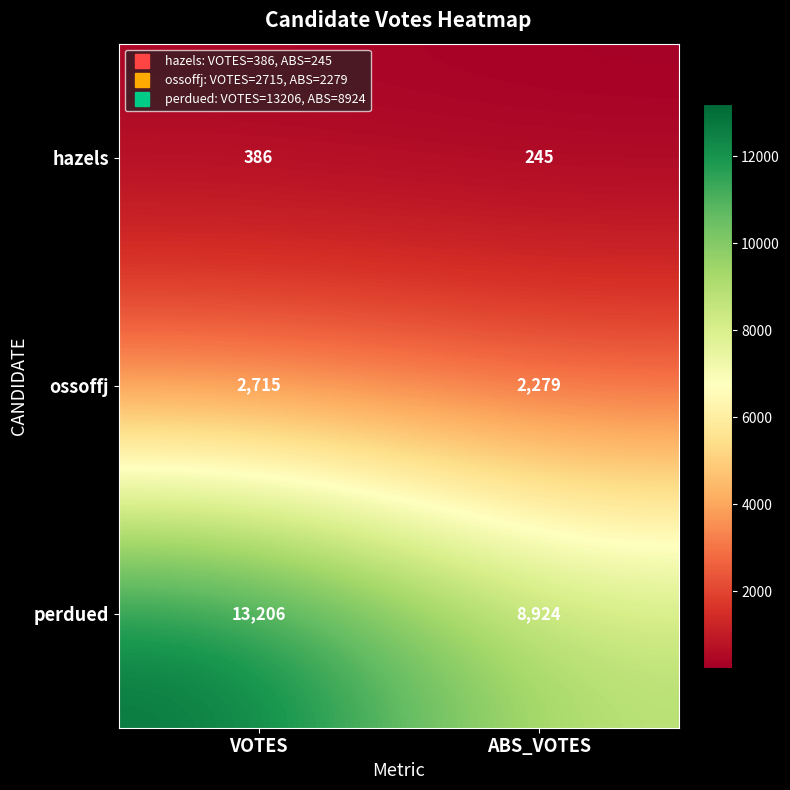

Which series has the largest range (max minus min)?

perdued